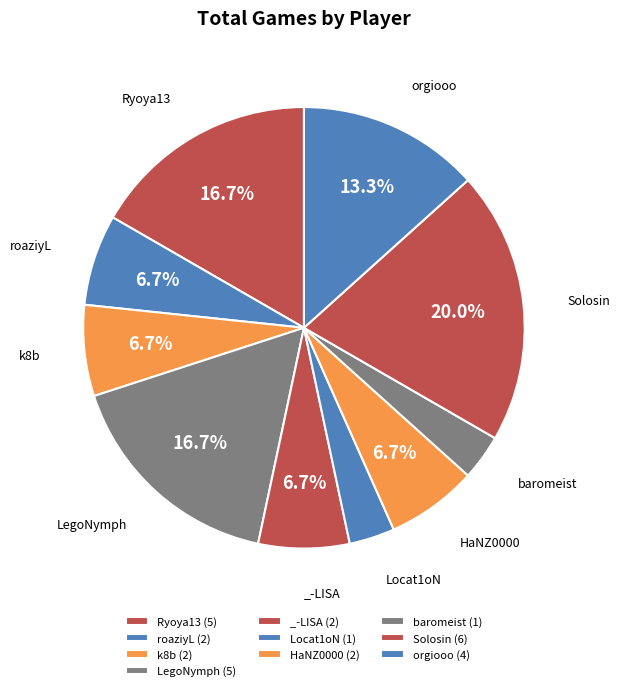

How many slices are in this pie chart?

10